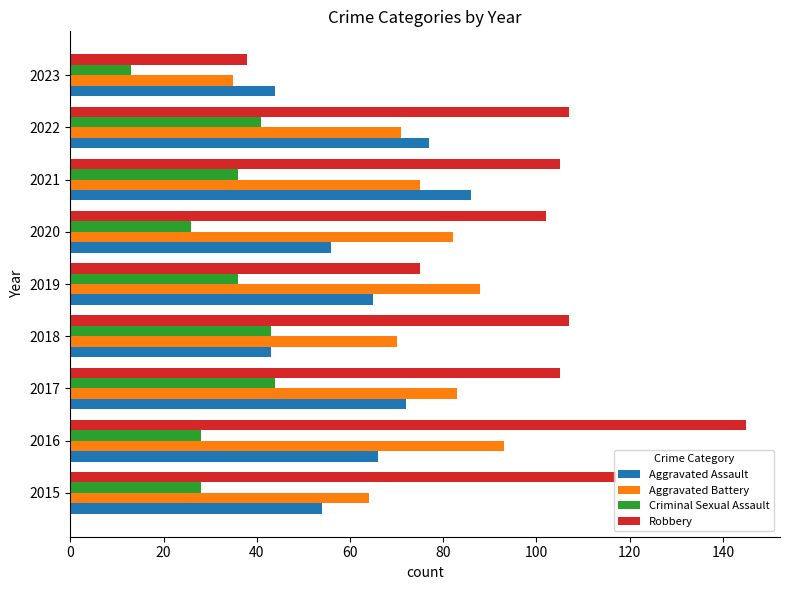

At how many categories does at least one series exceed 144?

1